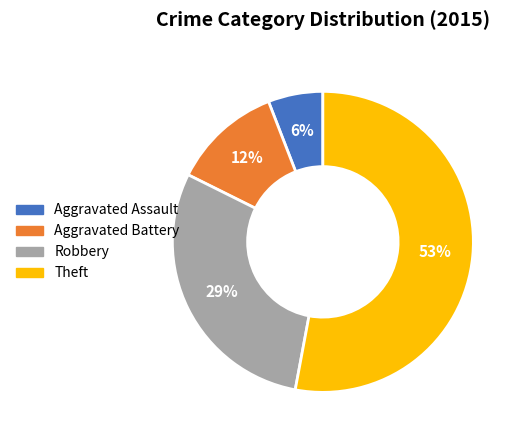

How many slices are in this pie chart?

4